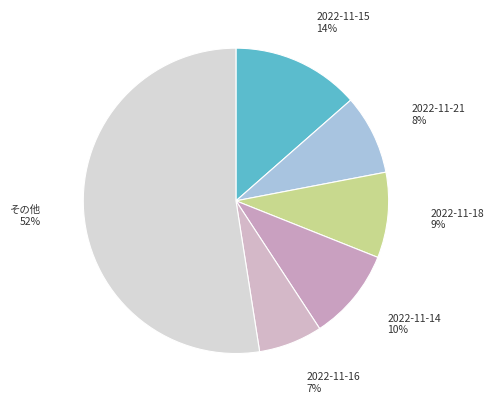

Count the number of slices in the pie.

6